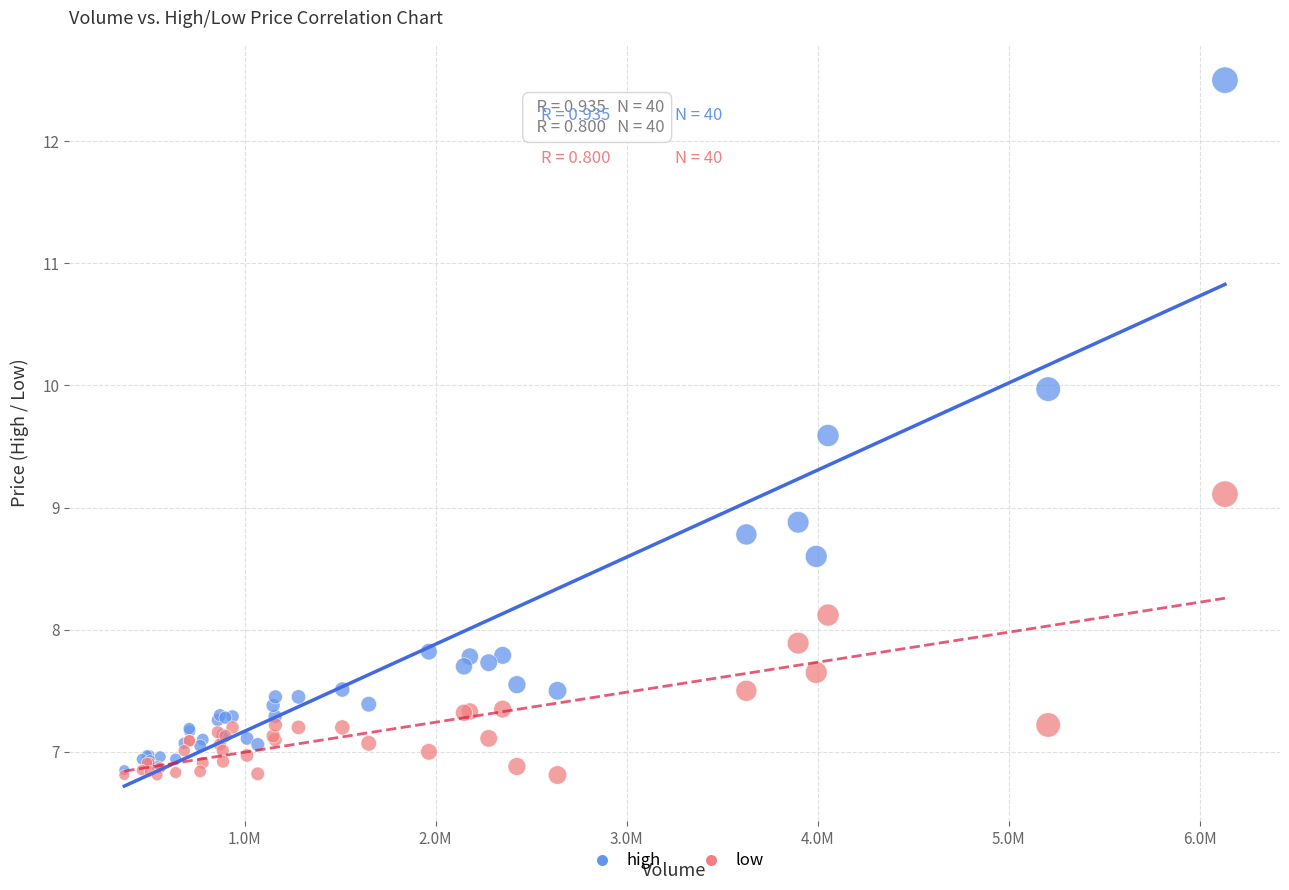

Which series contains the highest Y value?

high